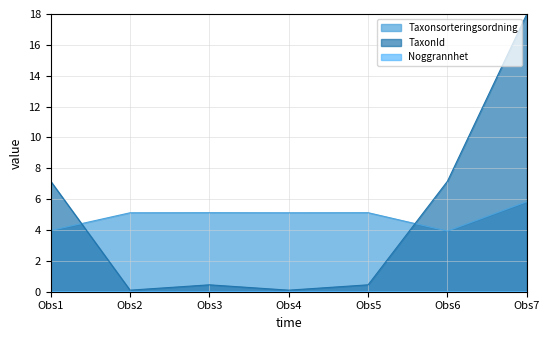

Reading left to right, extract all data points from this chart.

Taxonsorteringsordning: 4.0	5.1	5.1	5.1	5.1	3.9	5.8
TaxonId: 7.2	0.1	0.4	0.1	0.4	7.2	18.0
Noggrannhet: 0.0	0.0	0.0	0.0	0.0	0.0	0.0